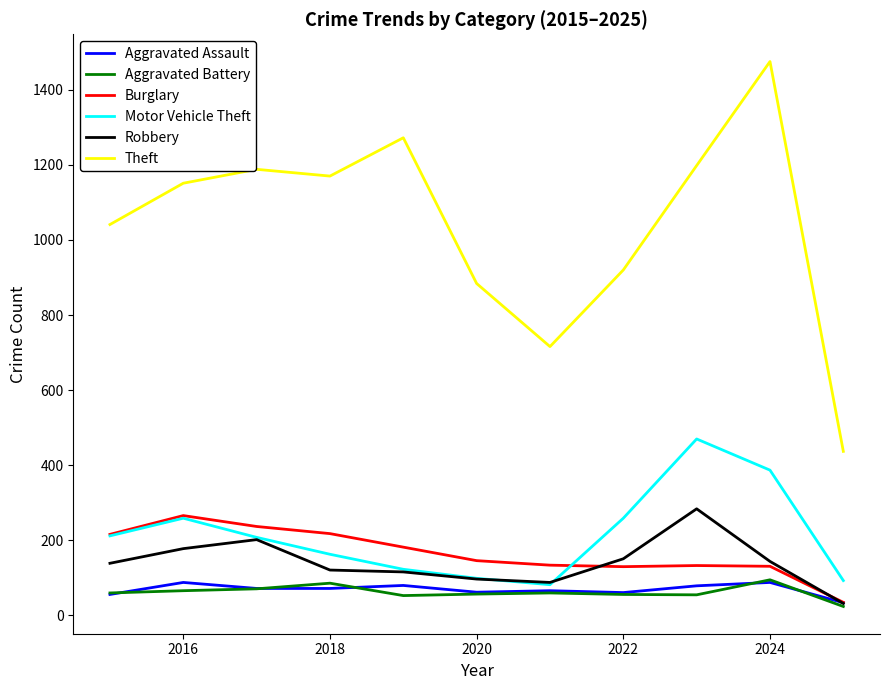

True or false: Motor Vehicle Theft and Theft intersect in this chart.

False